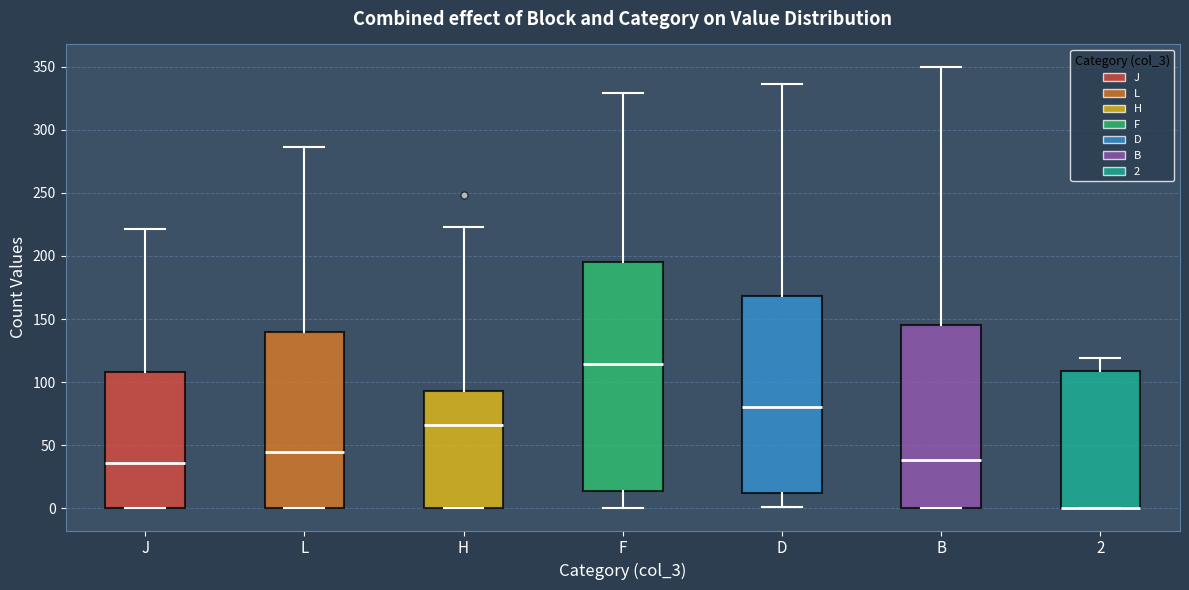

Comparing the boxes themselves (not the whiskers), which one is the tallest?

F